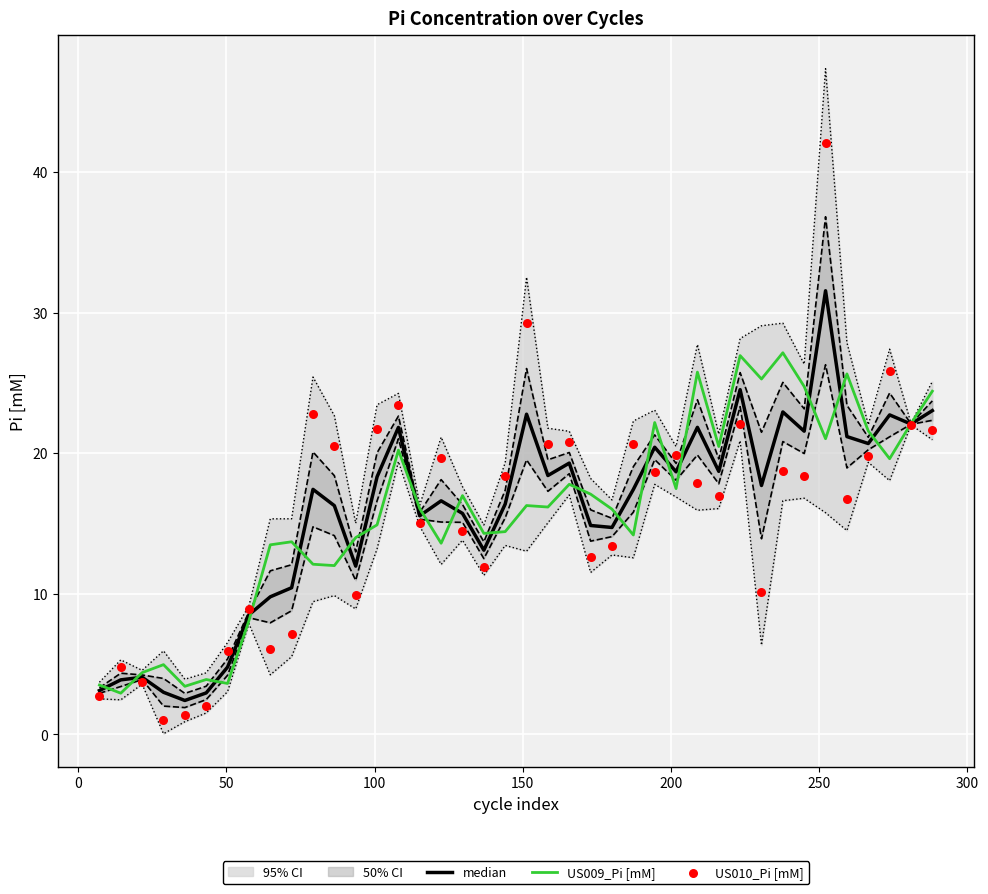

At how many categories does at least one series exceed 21?

16